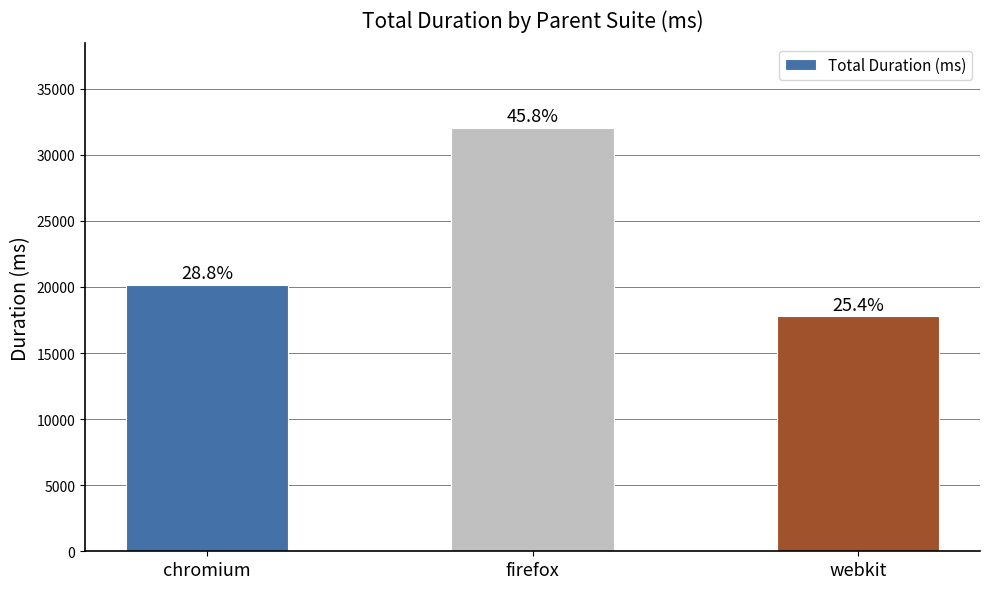

Does the chart contain stacked bars?

No